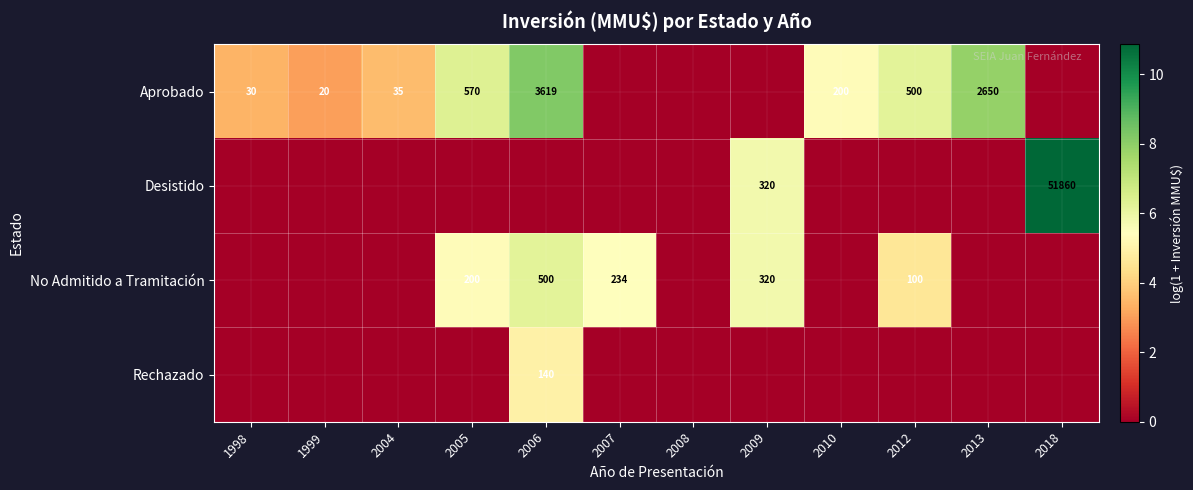

What is the sum of the No Admitido a Tramitación values at 2009 and 2005?

520